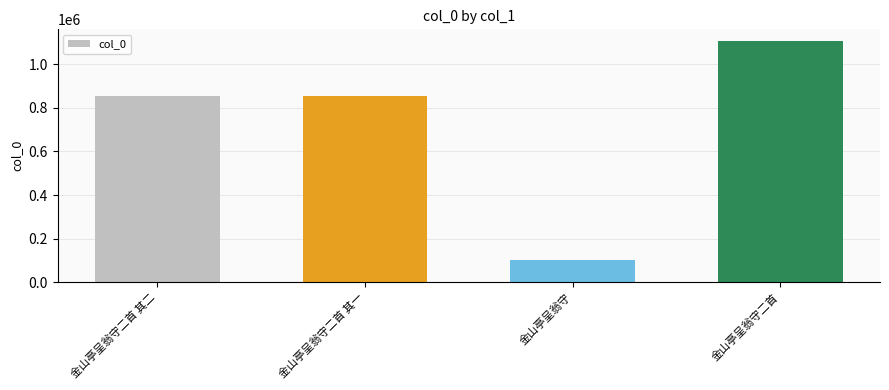

What is the change in value from 金山亭呈翁守二首 其二 to 金山亭呈翁守二首?

+252426